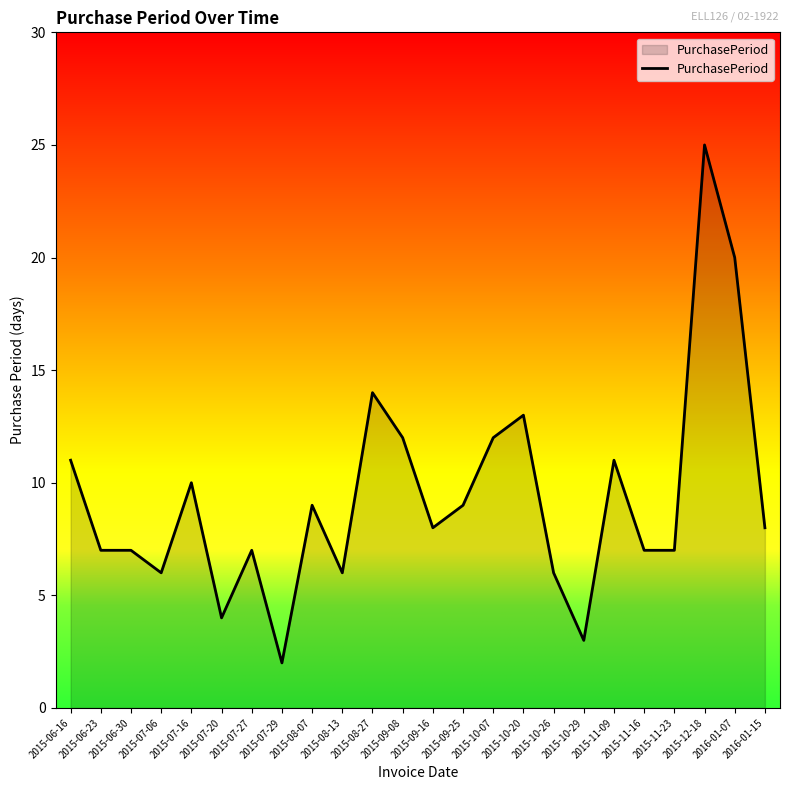

True or false: the data has more than 2 interior local peaks.

True